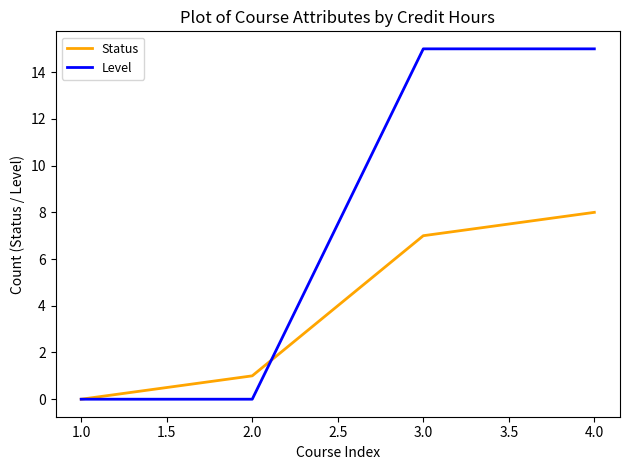

Which series ends up on top after the final intersection of Status and Level?

Level